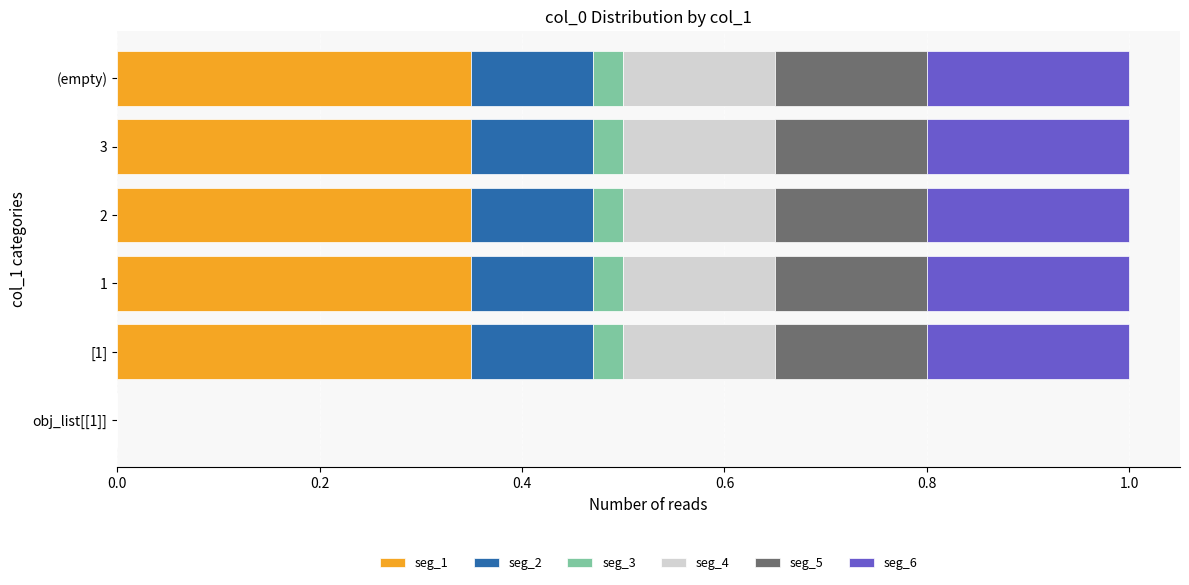

What is the total value across all series at 2?

1.0